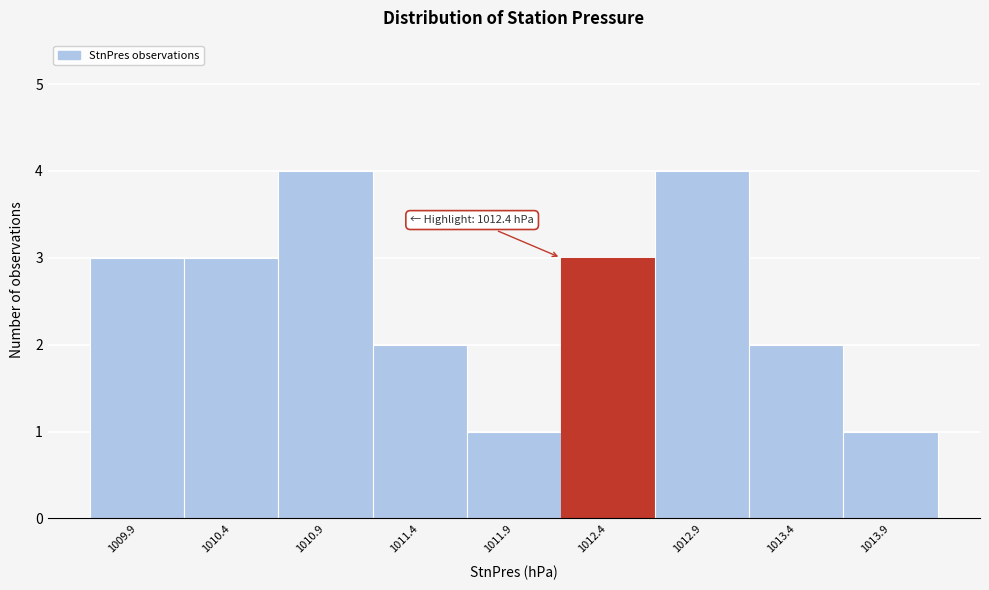

Reading left to right, list all the values displayed in this chart.

1009.9=3	1010.4=3	1010.9=4	1011.4=2	1011.9=1	1012.4=3	1012.9=4	1013.4=2	1013.9=1